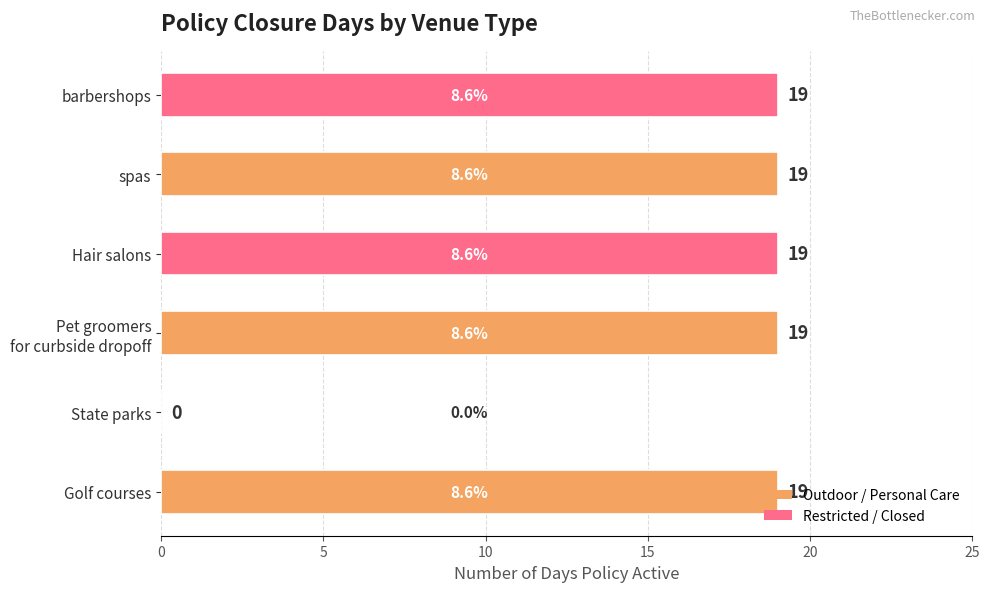

What is the ratio of the value at barbershops to the value at Hair salons?

1.0